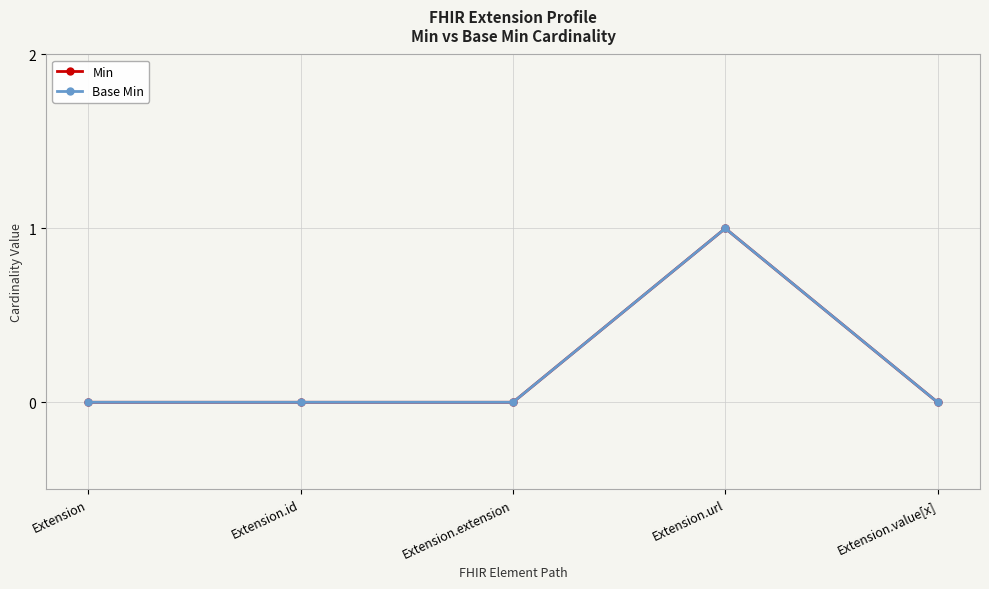

Is this an area chart (filled region under the line)?

No